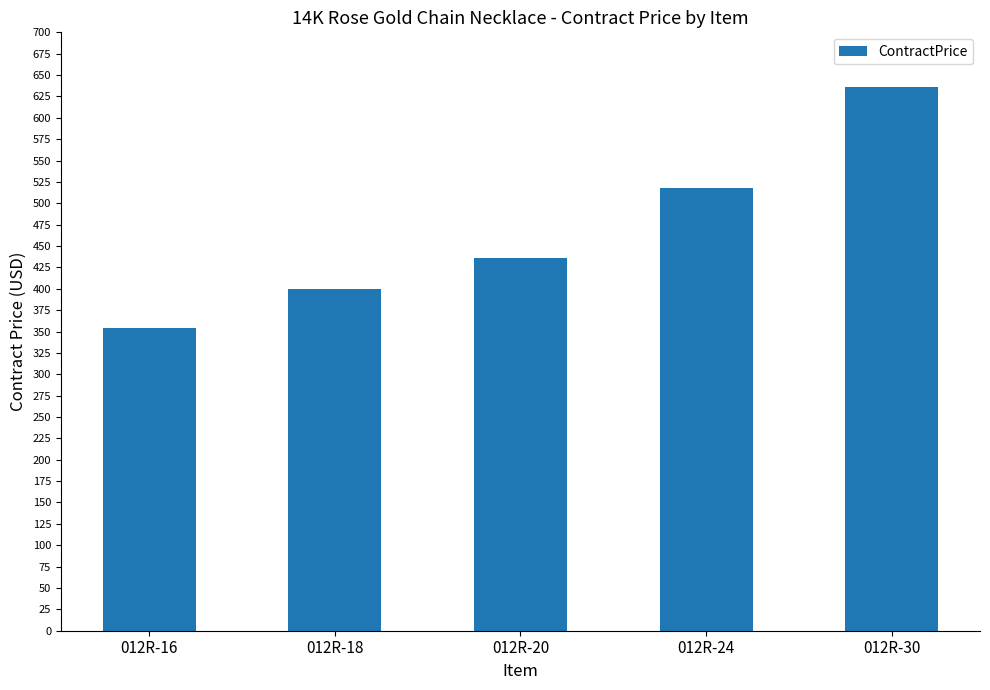

What is the average value?

468.7